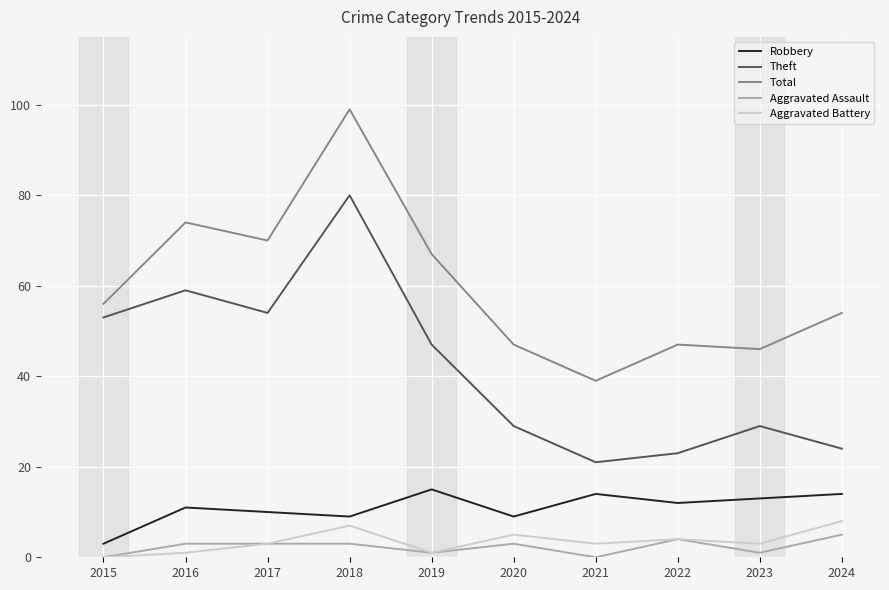

At 2023, list the series in order from smallest to largest.

Aggravated Assault, Aggravated Battery, Robbery, Theft, Total